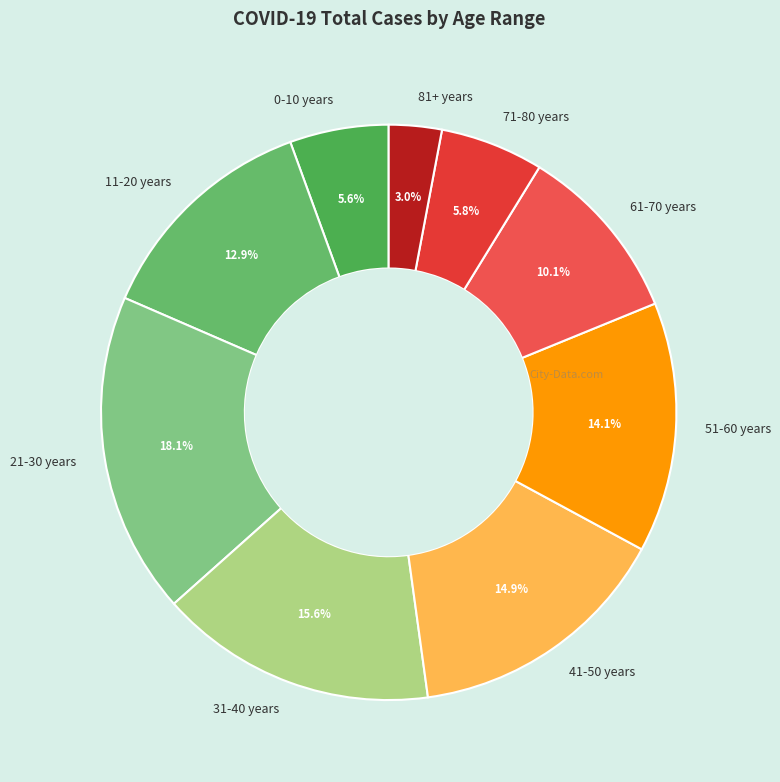

True or false: 41-50 years accounts for 15% of the total.

True